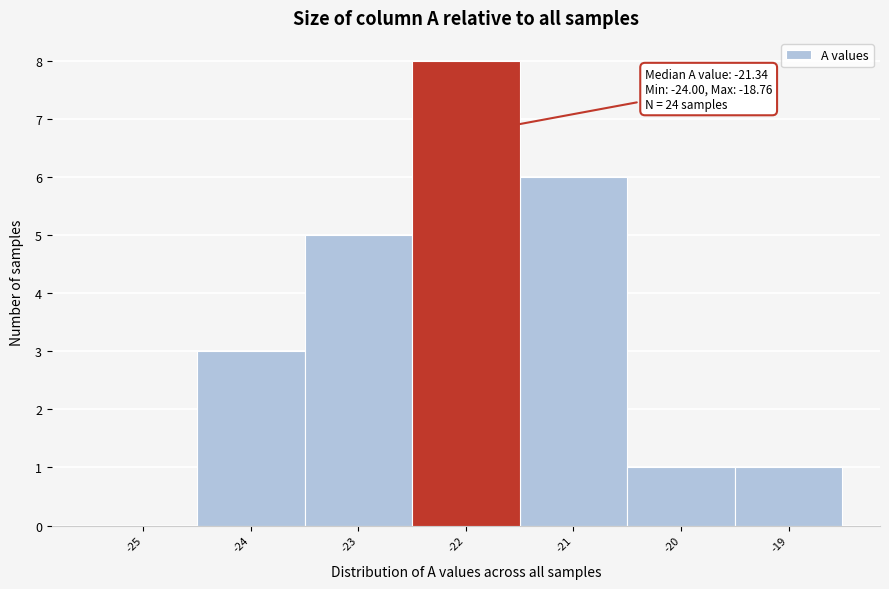

Reading right to left, transcribe all the data shown in this chart.

-19=1	-20=1	-21=6	-22=8	-23=5	-24=3	-25=0